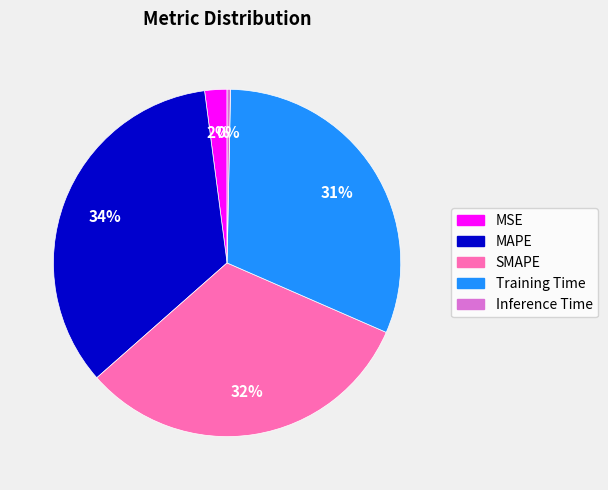

Which slice is the largest?

MAPE